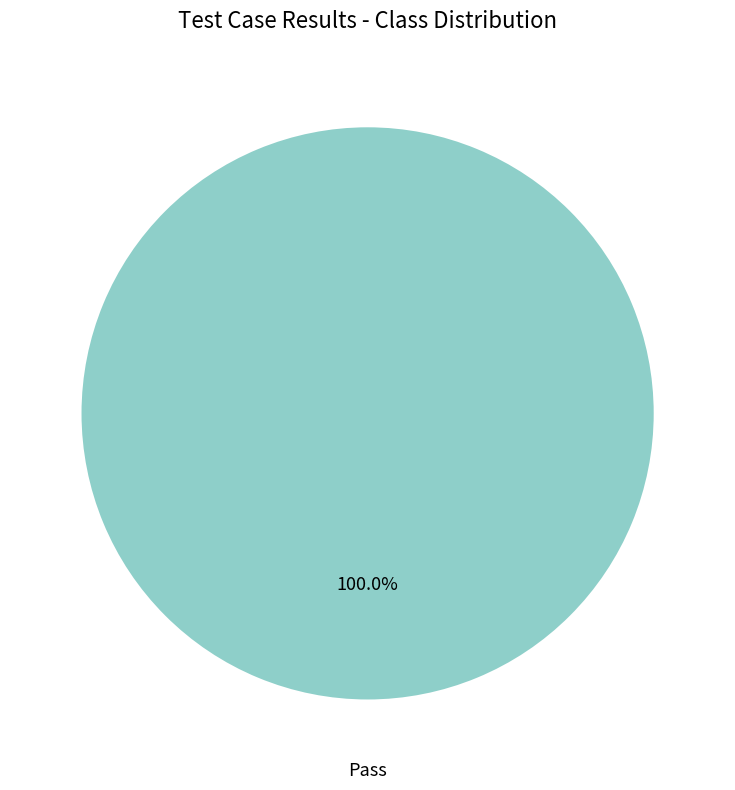

Is there a majority slice in this chart?

Yes